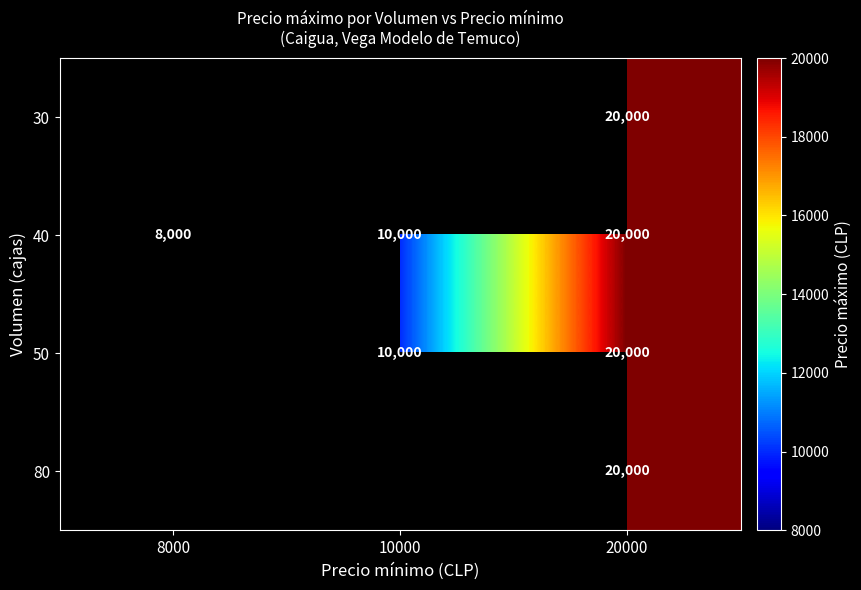

At which label does 40 reach its peak?

20000